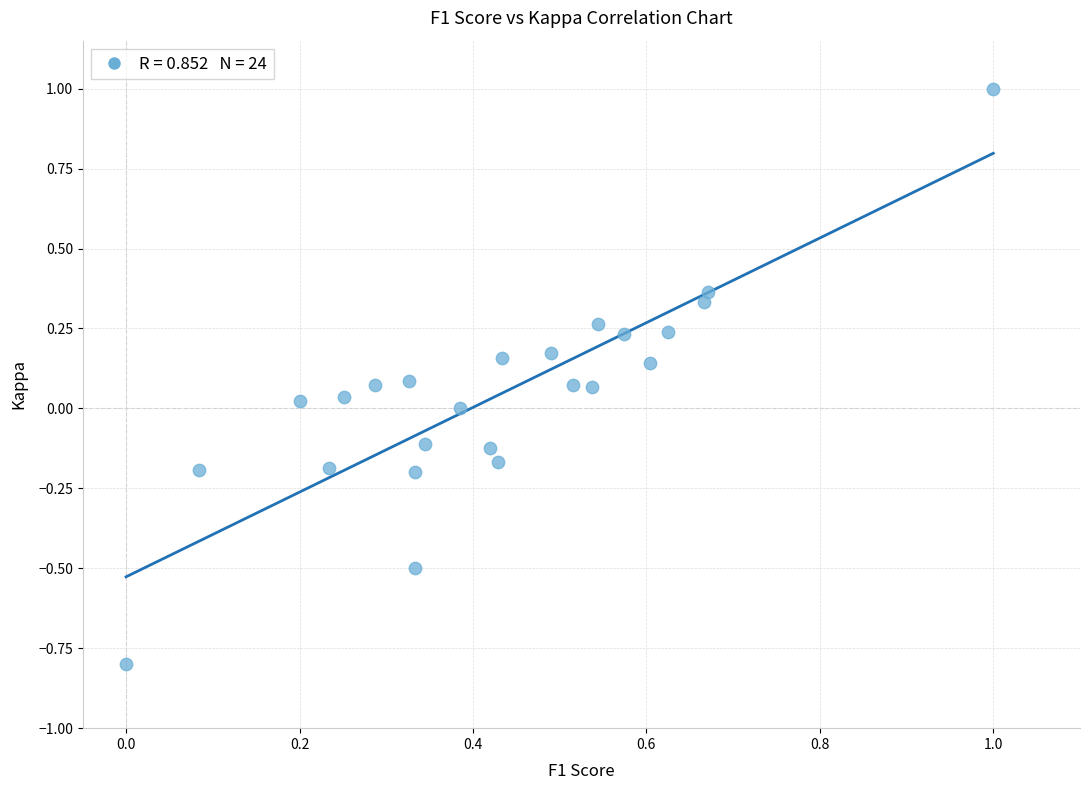

What is the range of X values (max minus min)?

1.0